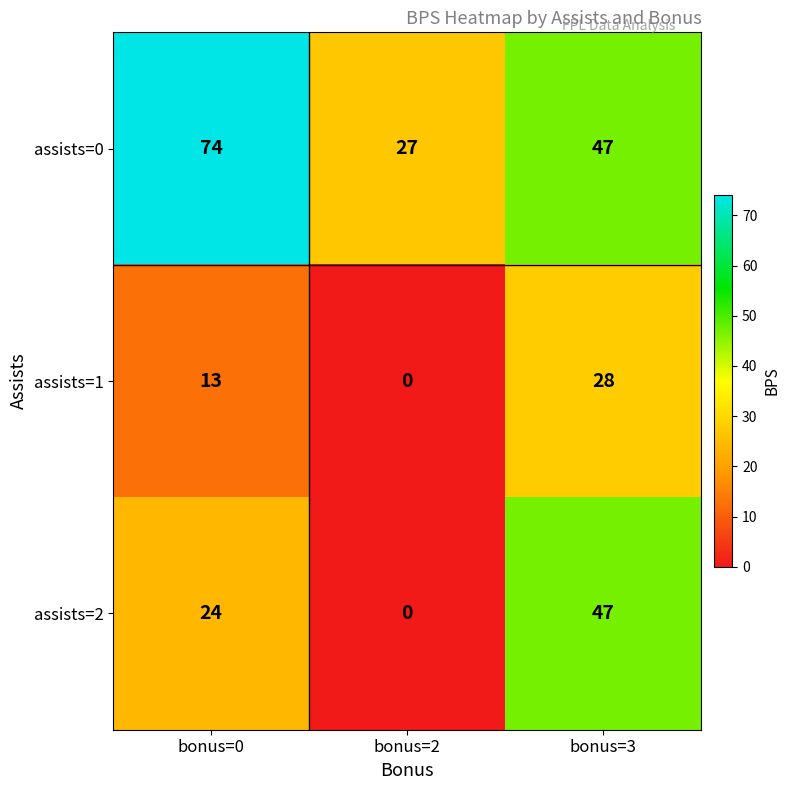

Which label corresponds to the smallest value in the chart?

bonus=2